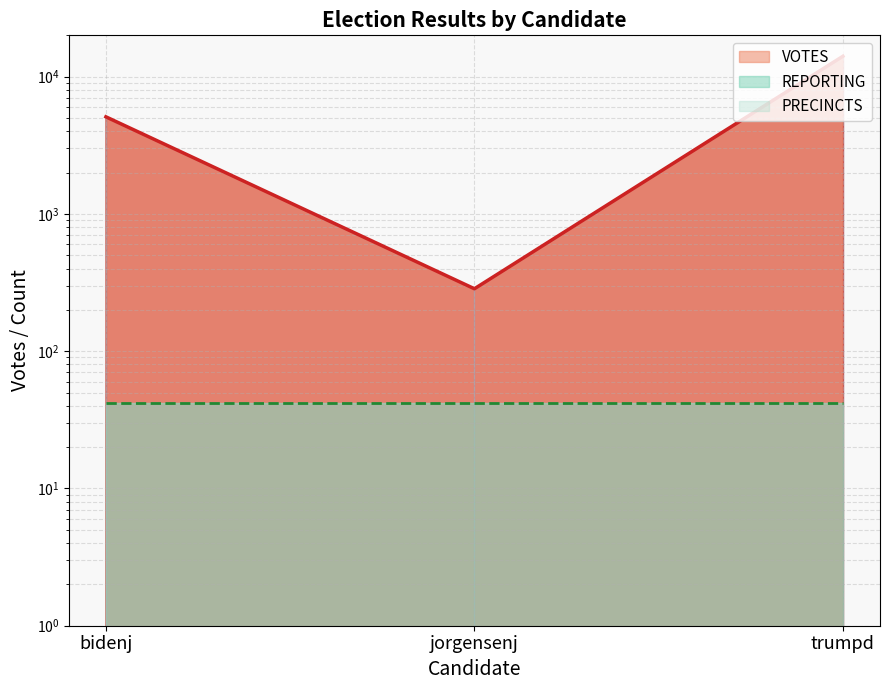

What is the greatest value displayed?

14083